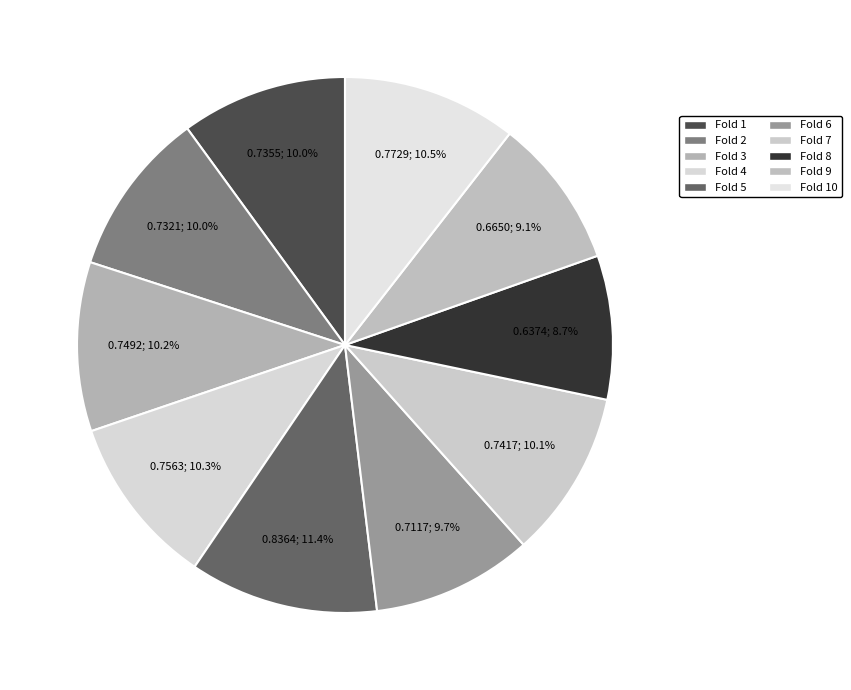

How many slices are in this pie chart?

10